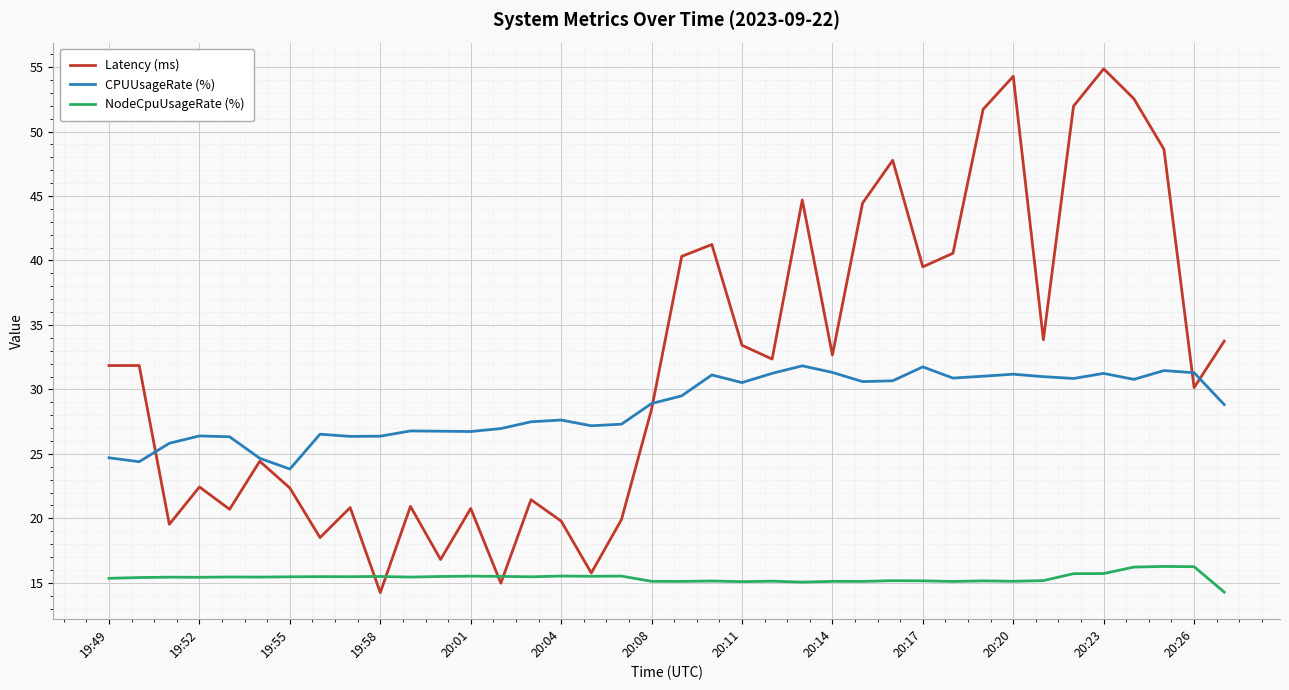

Which series has the largest total across all categories?

Latency (ms)